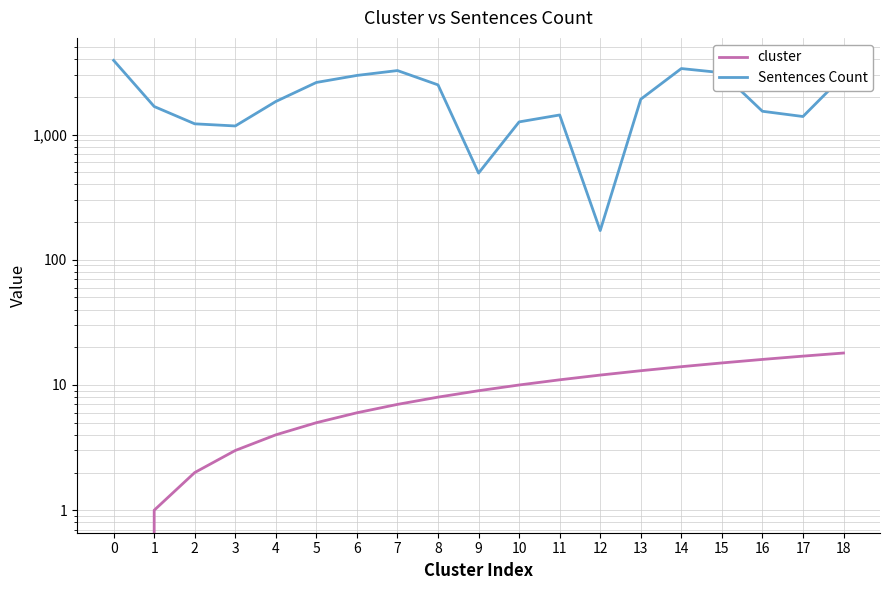

What is the value of the cluster point at the 5th from the left?

4